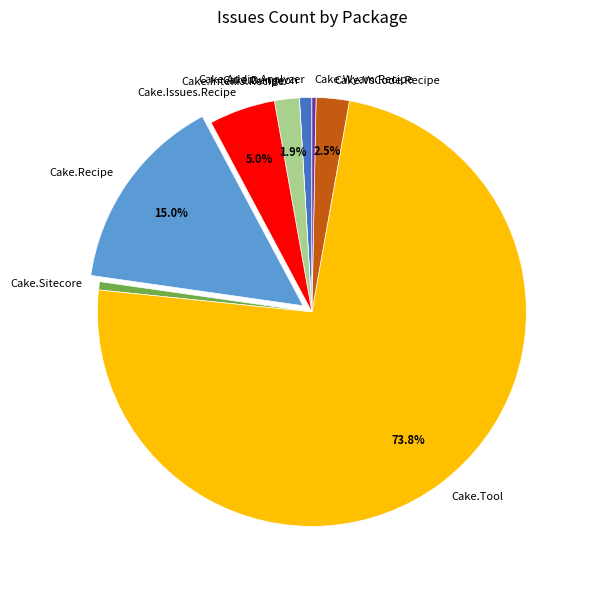

Which category has the biggest portion of the pie?

Cake.Tool